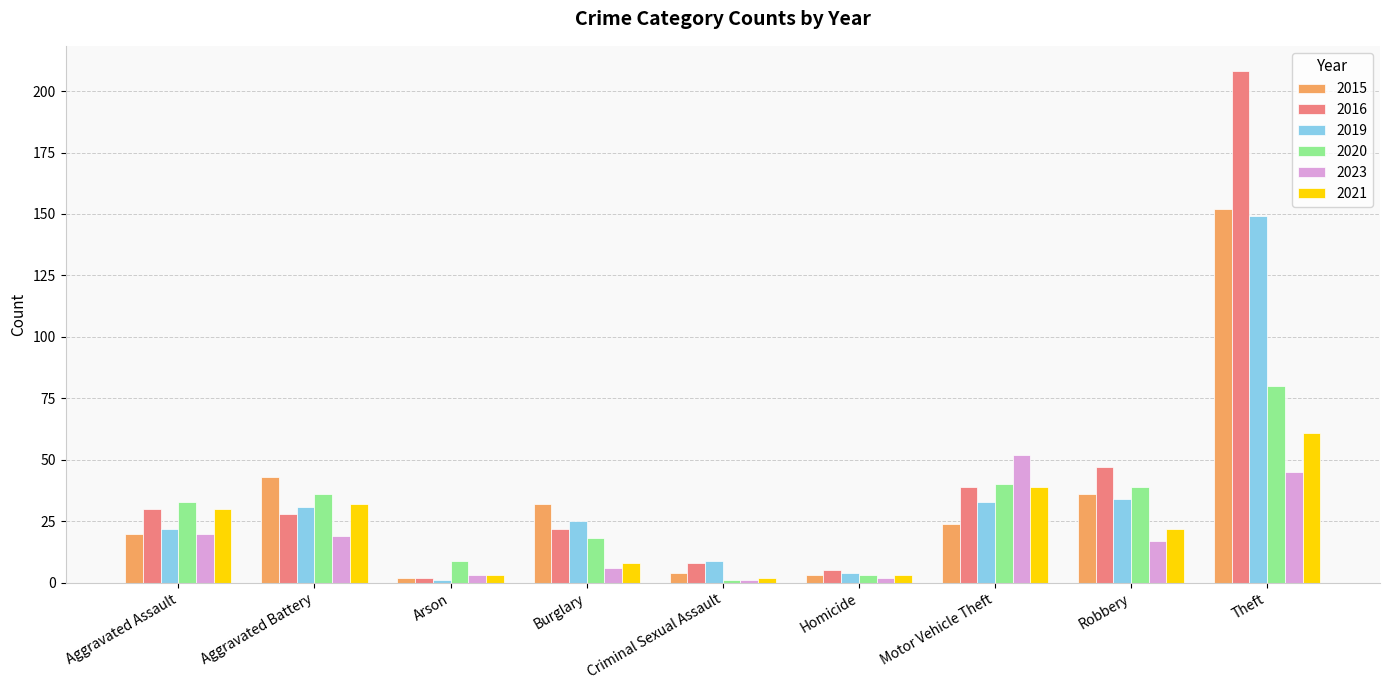

Which category has the highest value in the 2021 series?

Theft